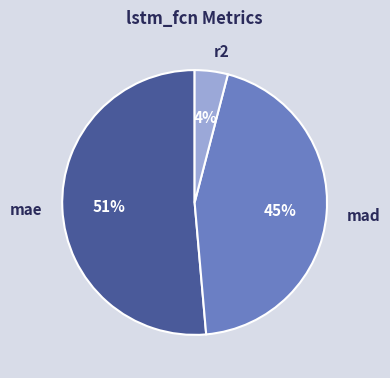

Which category has the smallest portion of the pie?

r2